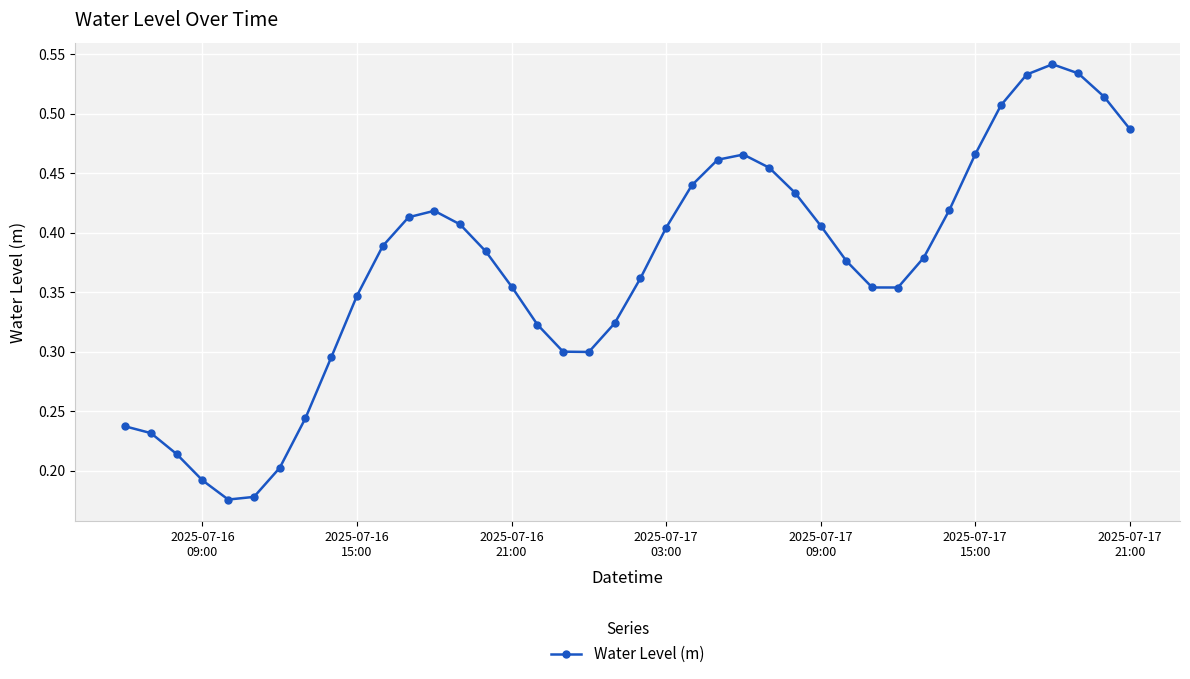

How many values are between 0 and 1?

40